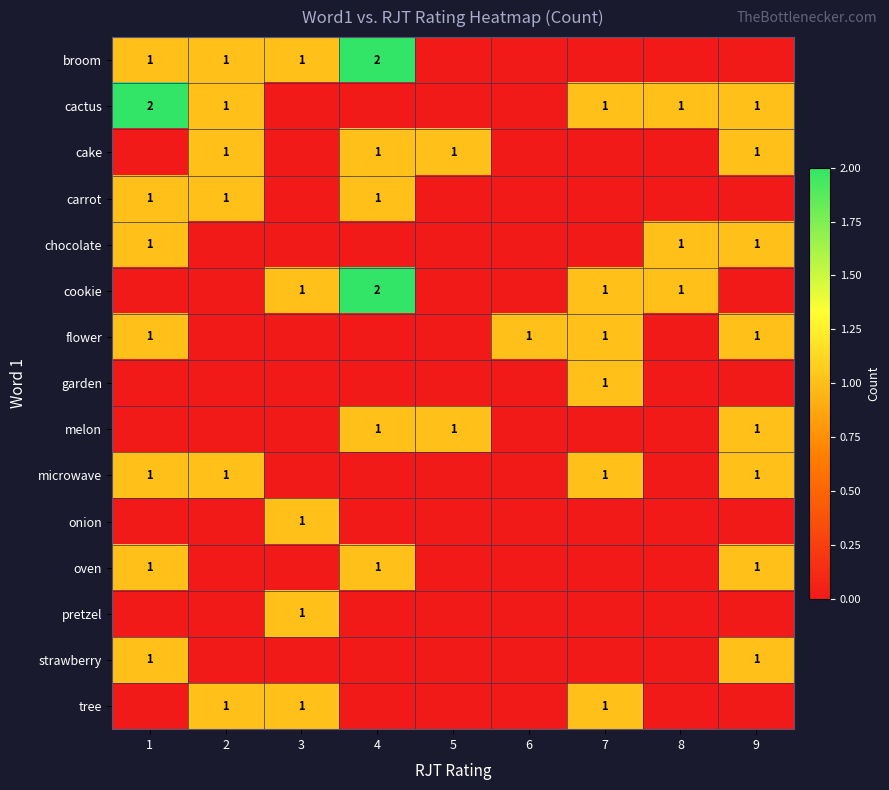

Is it true that carrot equals 1 at 2?

True